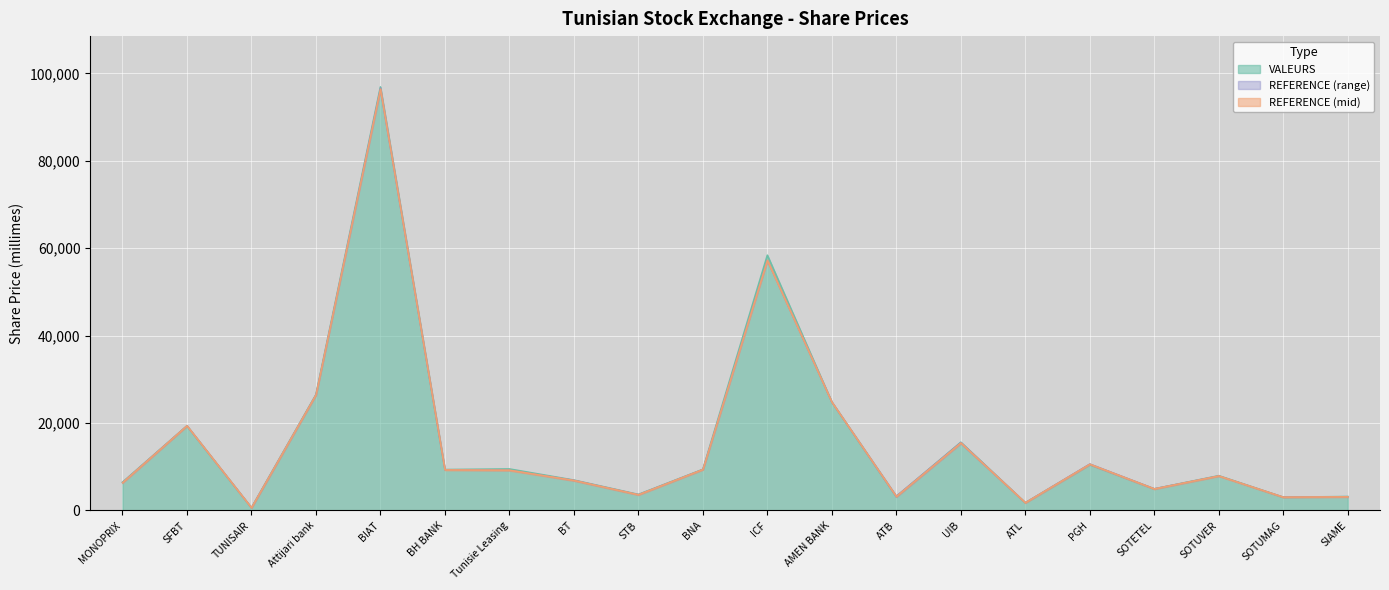

What is the highest value of the VALEURS series?

96900